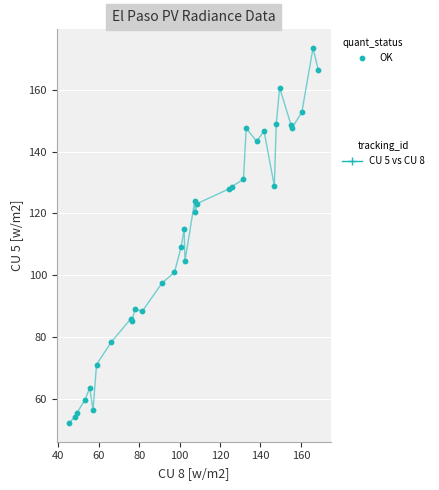

What is the maximum value shown in the chart?

173.5